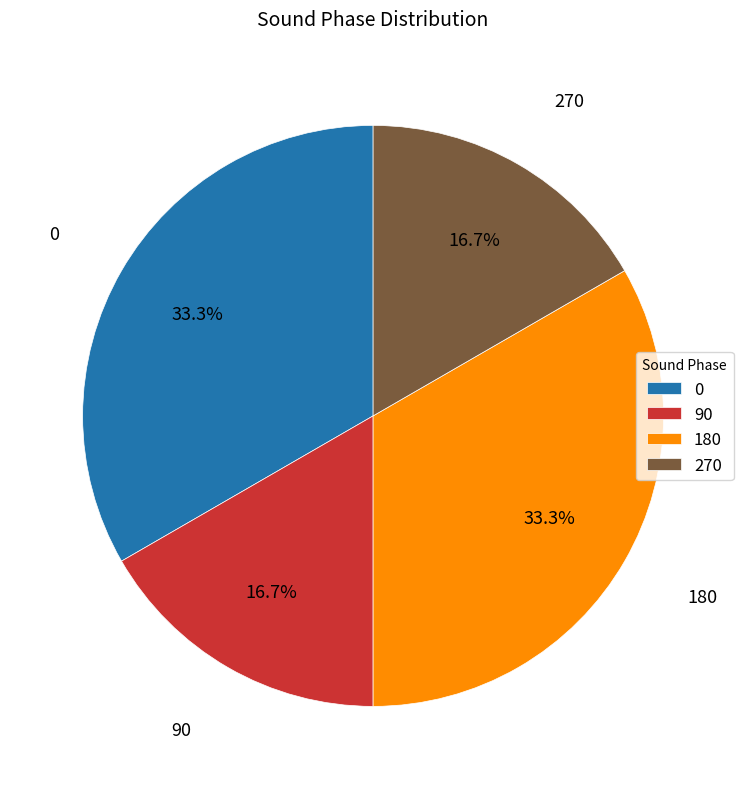

What percentage is NOT represented by 0?

66.7%